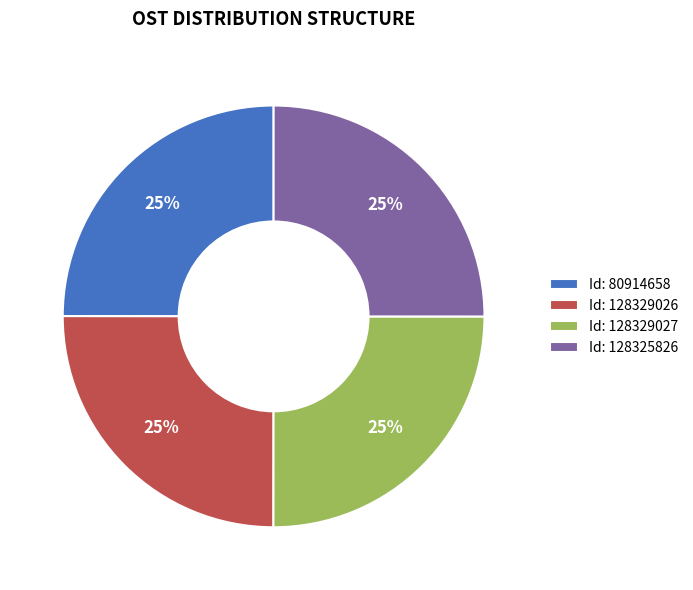

To the nearest percent, what is the average slice percentage?

25%